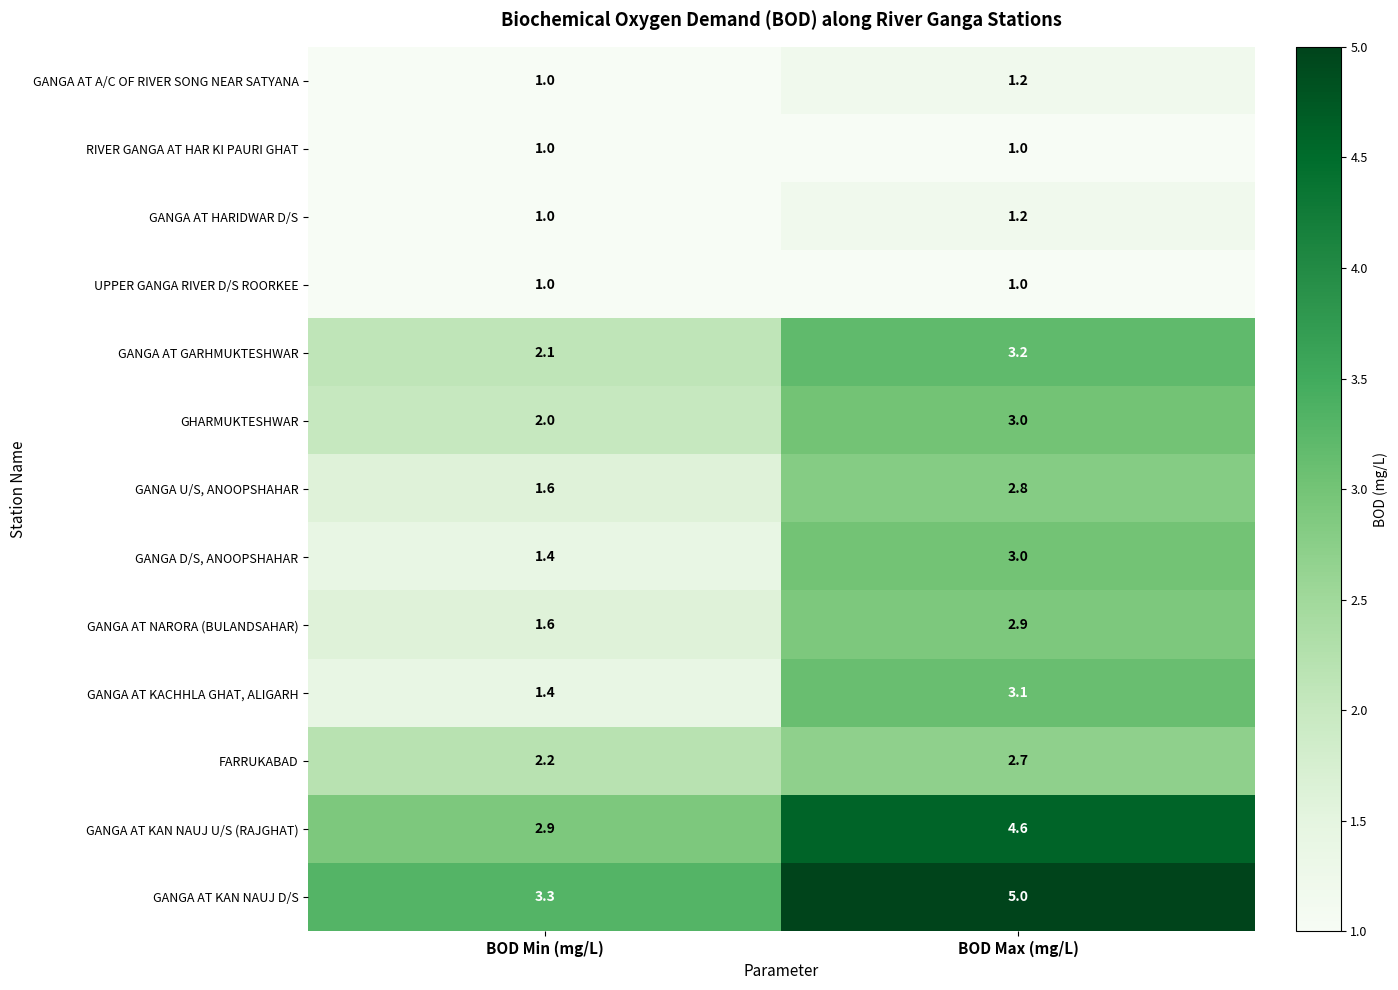

What is the maximum value shown in the chart?

5.0